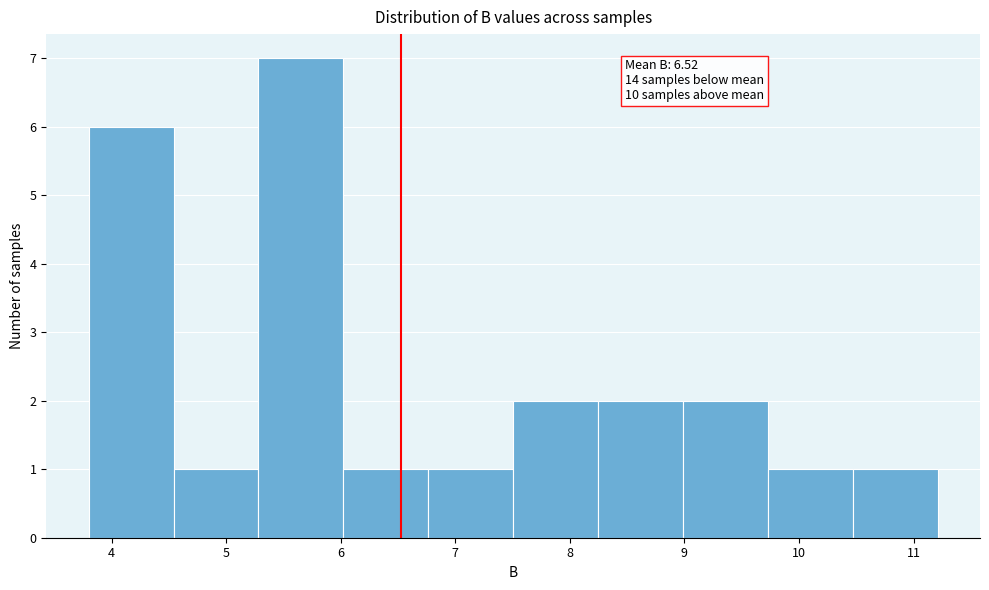

Which range on the x-axis has the tallest bar?

5.3 to 6.0